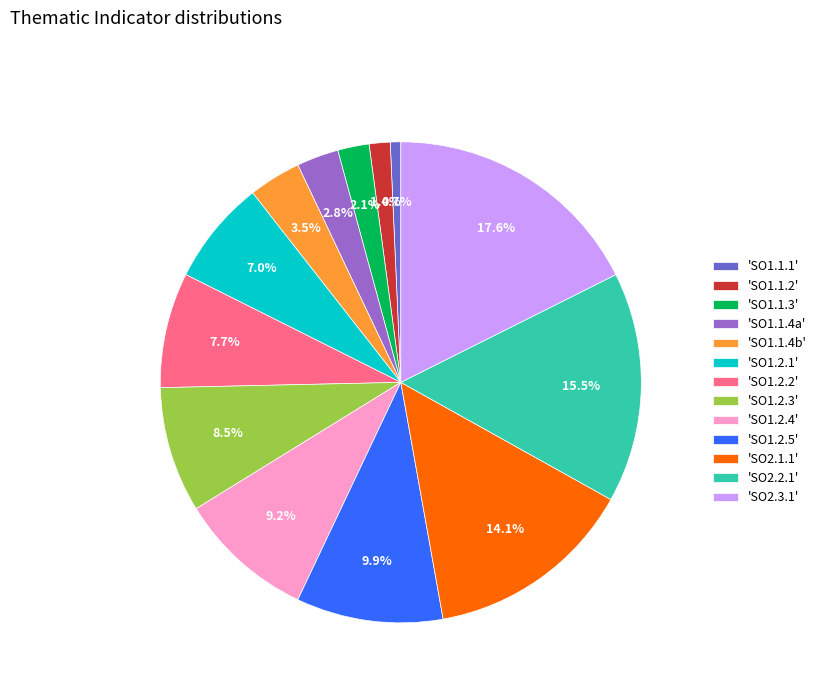

Rank the categories by value from highest to lowest.

'SO2.3.1', 'SO2.2.1', 'SO2.1.1', 'SO1.2.5', 'SO1.2.4', 'SO1.2.3', 'SO1.2.2', 'SO1.2.1', 'SO1.1.4b', 'SO1.1.4a', 'SO1.1.3', 'SO1.1.2', 'SO1.1.1'